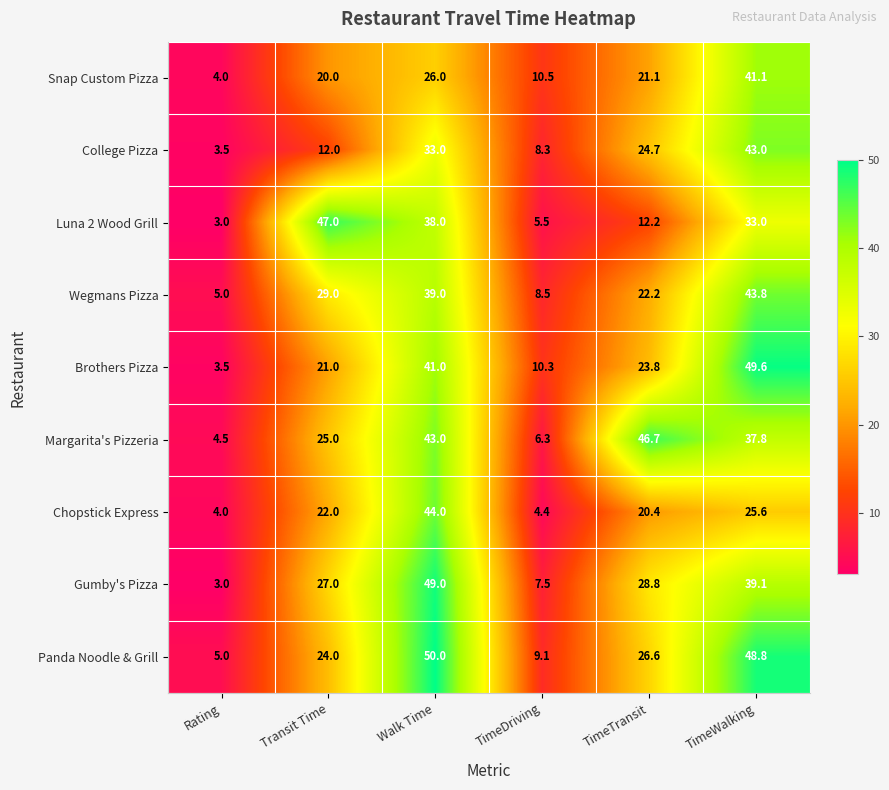

What is the smallest value displayed?

3.0